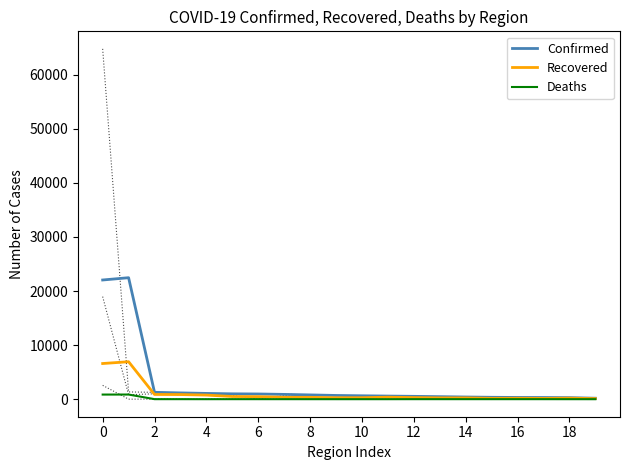

In Deaths, how many points are lower than both neighbors (excluding endpoints)?

2